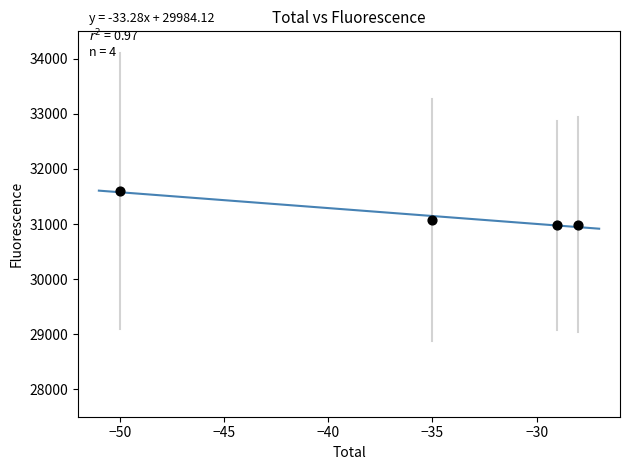

What Y value in the scatter plot is closest to 31287?

31075